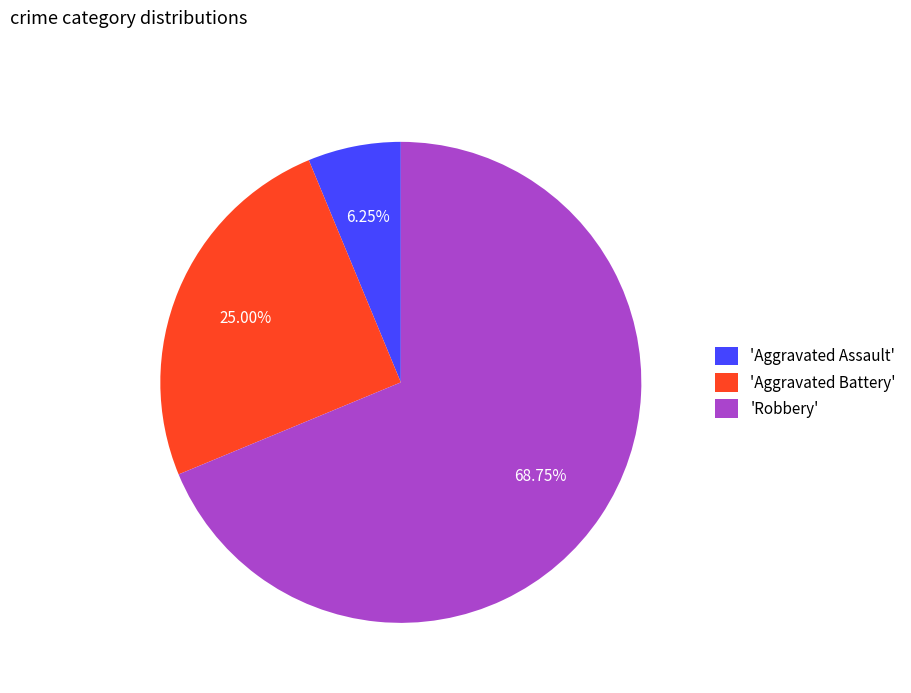

Which category accounts for the majority?

'Robbery'